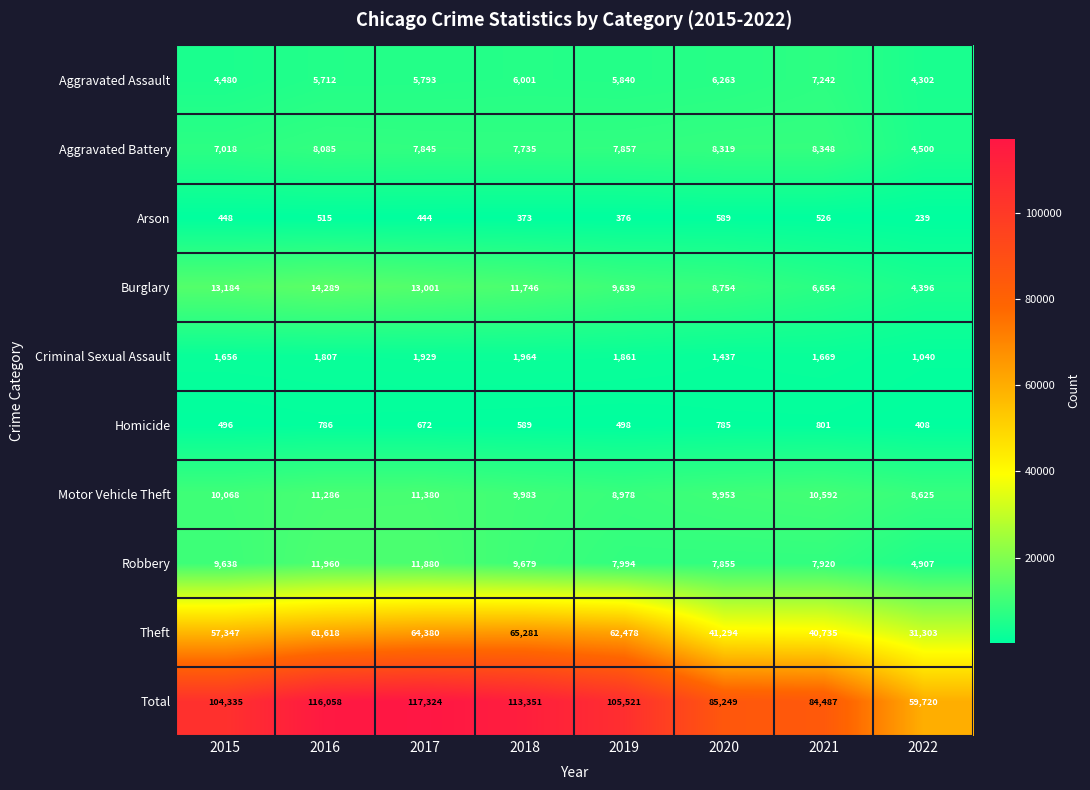

At 2016, list the series in order from largest to smallest.

Total, Theft, Burglary, Robbery, Motor Vehicle Theft, Aggravated Battery, Aggravated Assault, Criminal Sexual Assault, Homicide, Arson